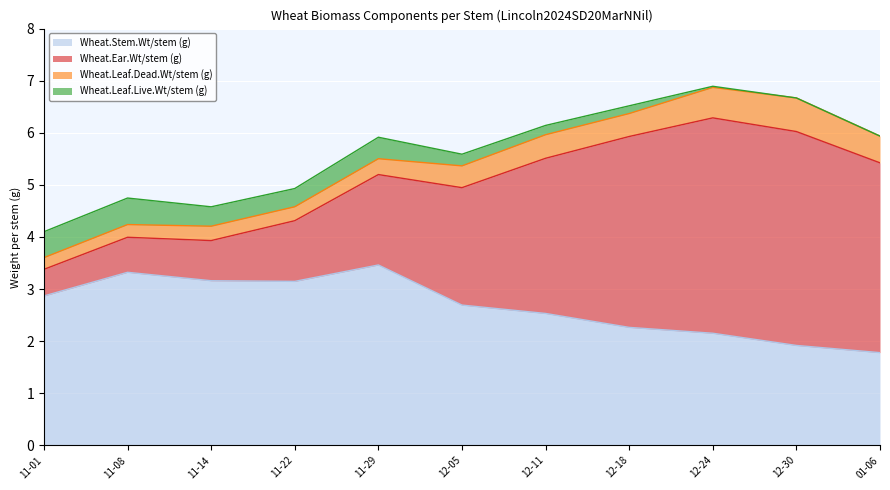

Reading right to left, list all the values displayed in this chart.

Wheat.Stem.Wt/stem (g): 2025-01-06=1.8	2024-12-30=1.9	2024-12-24=2.2	2024-12-18=2.3	2024-12-11=2.5	2024-12-05=2.7	2024-11-29=3.5	2024-11-22=3.1	2024-11-14=3.2	2024-11-08=3.3	2024-11-01=2.9
Wheat.Ear.Wt/stem (g): 2025-01-06=3.6	2024-12-30=4.1	2024-12-24=4.1	2024-12-18=3.7	2024-12-11=3.0	2024-12-05=2.3	2024-11-29=1.7	2024-11-22=1.2	2024-11-14=0.8	2024-11-08=0.7	2024-11-01=0.5
Wheat.Leaf.Dead.Wt/stem (g): 2025-01-06=0.5	2024-12-30=0.6	2024-12-24=0.6	2024-12-18=0.4	2024-12-11=0.5	2024-12-05=0.4	2024-11-29=0.3	2024-11-22=0.3	2024-11-14=0.3	2024-11-08=0.2	2024-11-01=0.2
Wheat.Leaf.Live.Wt/stem (g): 2025-01-06=0.0	2024-12-30=0.0	2024-12-24=0.0	2024-12-18=0.1	2024-12-11=0.2	2024-12-05=0.2	2024-11-29=0.4	2024-11-22=0.4	2024-11-14=0.4	2024-11-08=0.5	2024-11-01=0.5